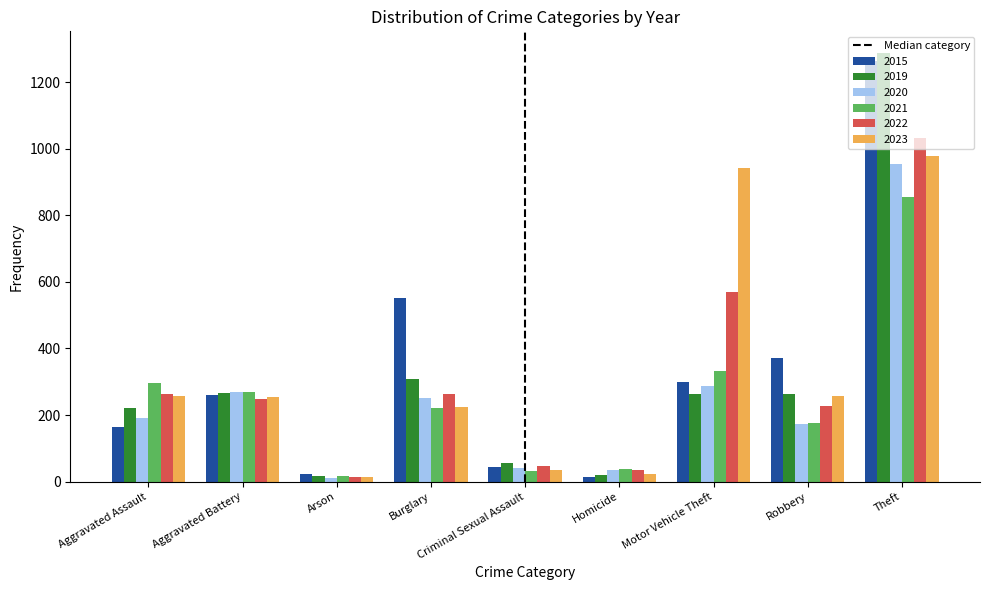

Which series has the widest spread of values?

2019